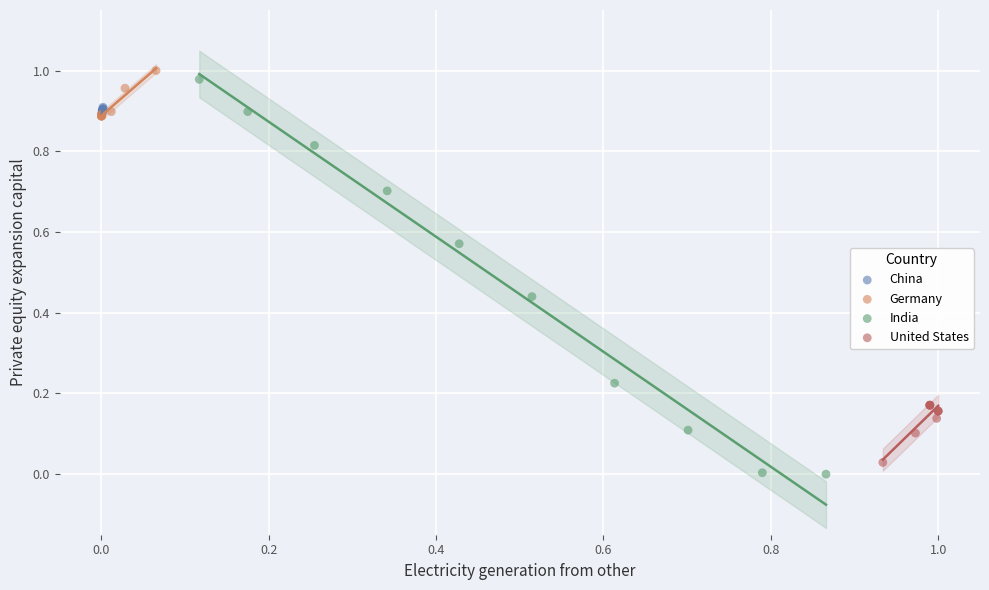

Which series has the largest Y range (max minus min)?

India